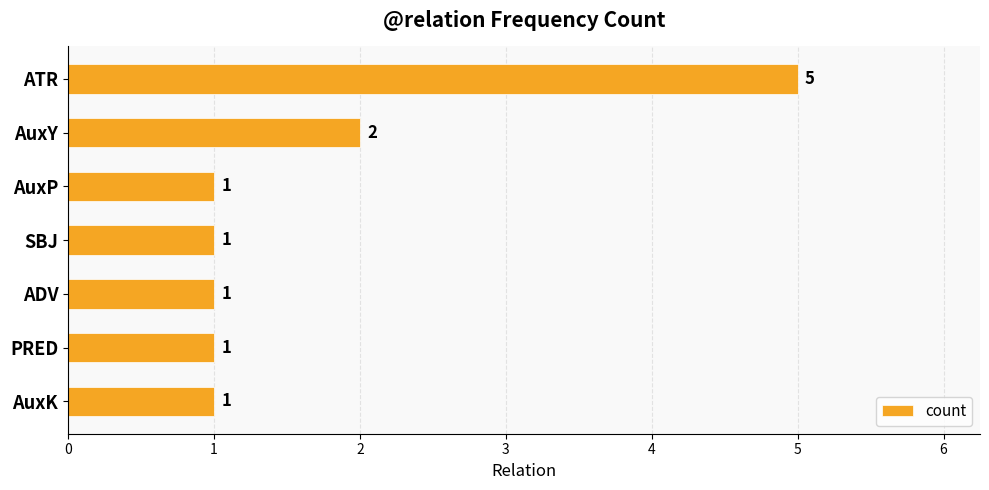

True or false: the data shows 1 at AuxP.

True